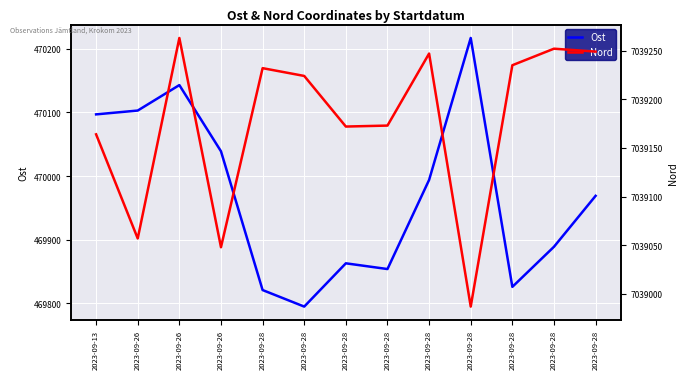

At which category does Ost reach its first local peak?

2023-09-26